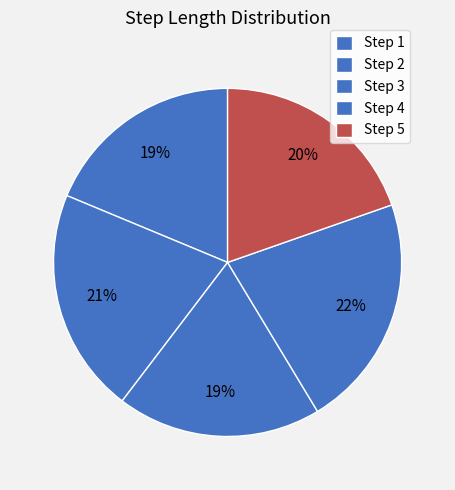

Count the number of slices in the pie.

5